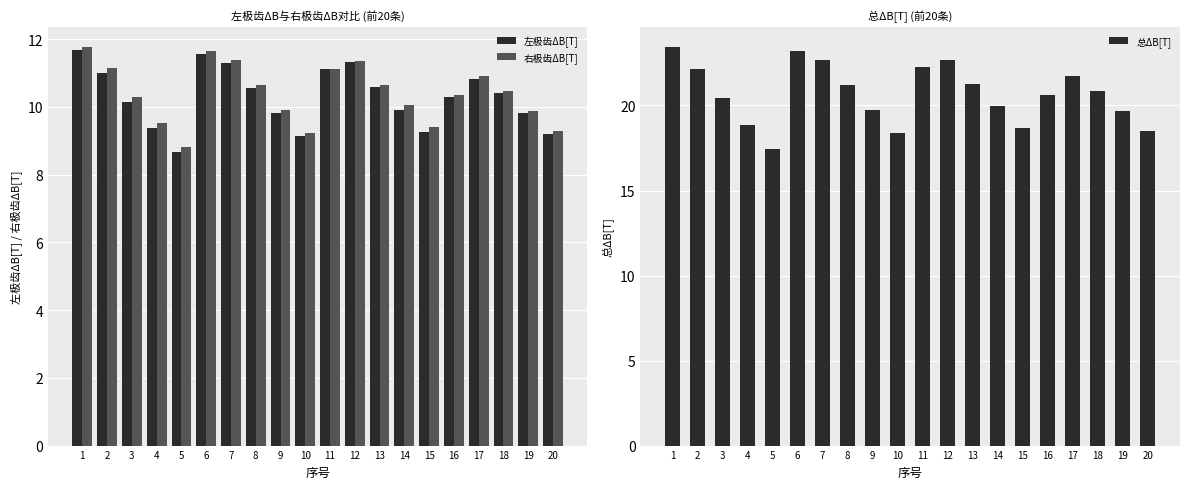

What is the average value of the 右极齿ΔB[T] series?

10.4